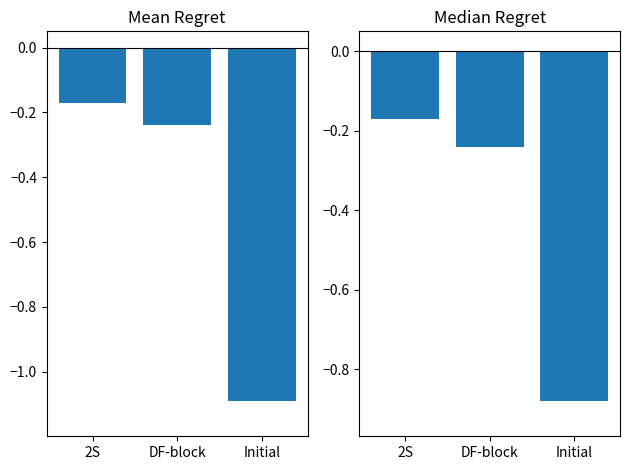

What position from the left is DF-block?

2